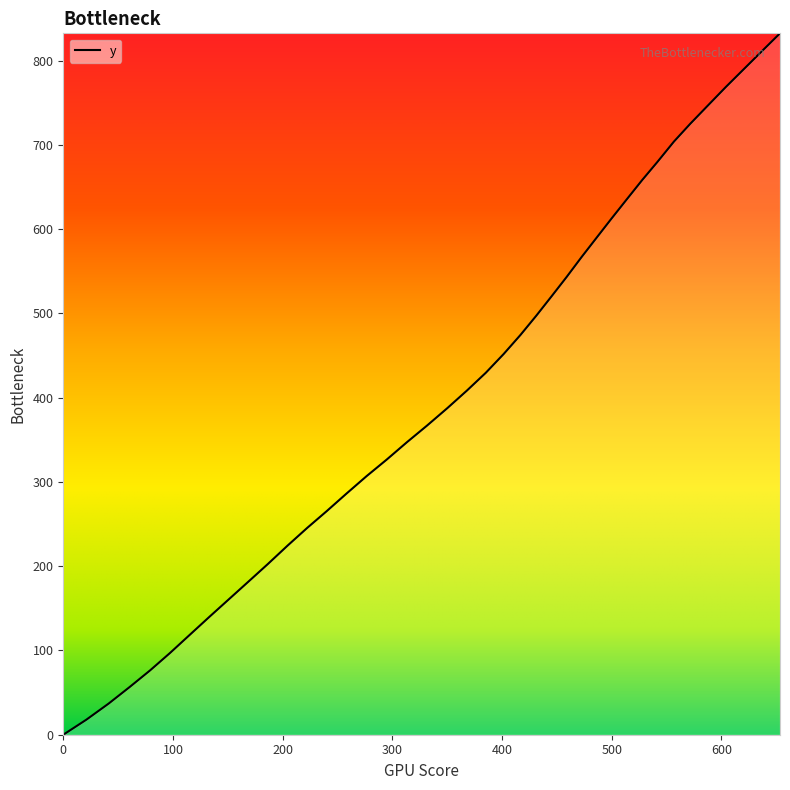

What is the difference between the maximum and minimum values?

832.5